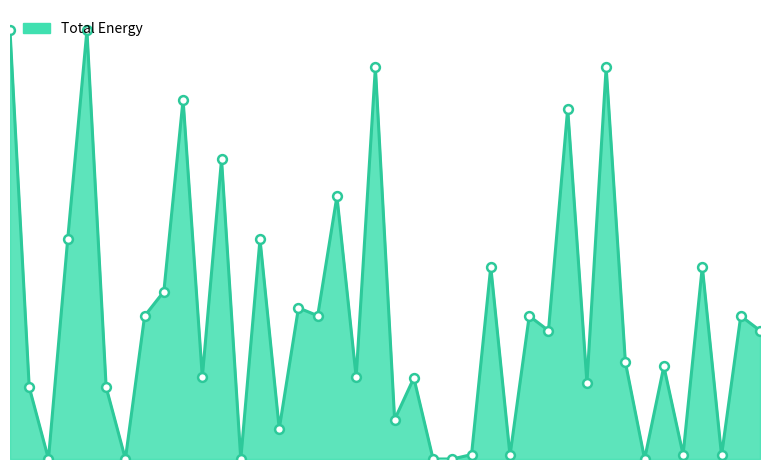

Is this an area chart (filled region under the line)?

Yes